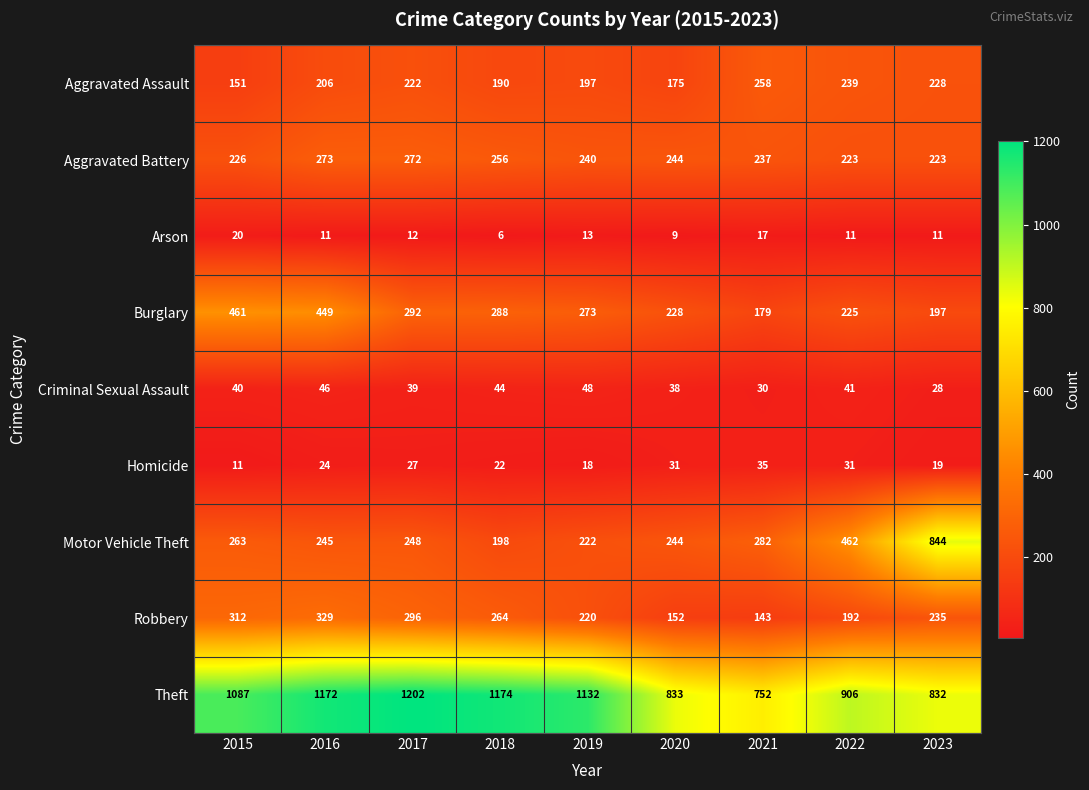

What is the smallest value displayed?

6